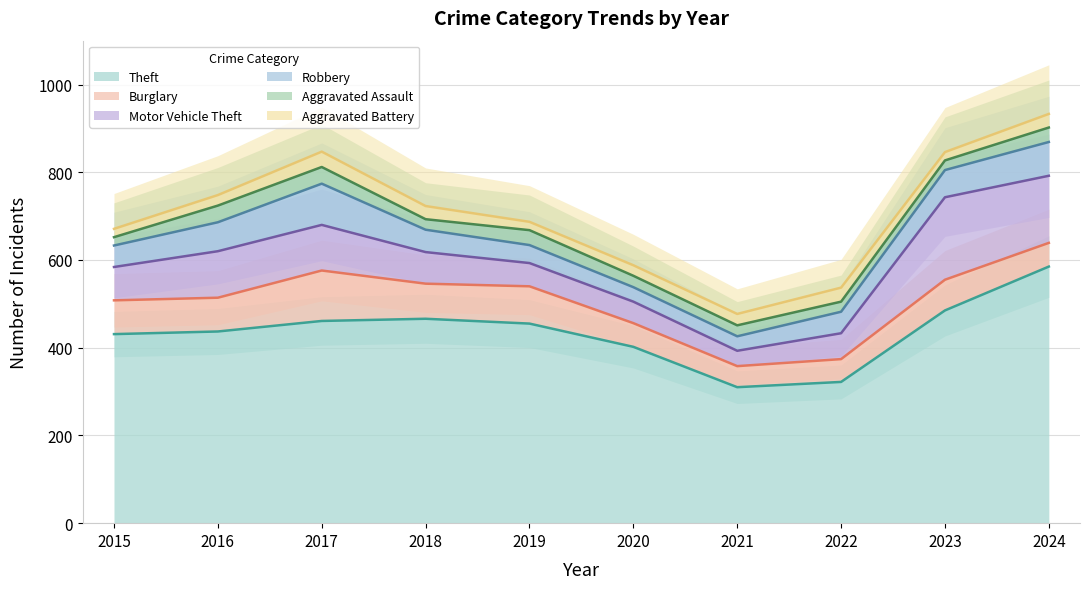

Which category has the highest value across all series?

2024